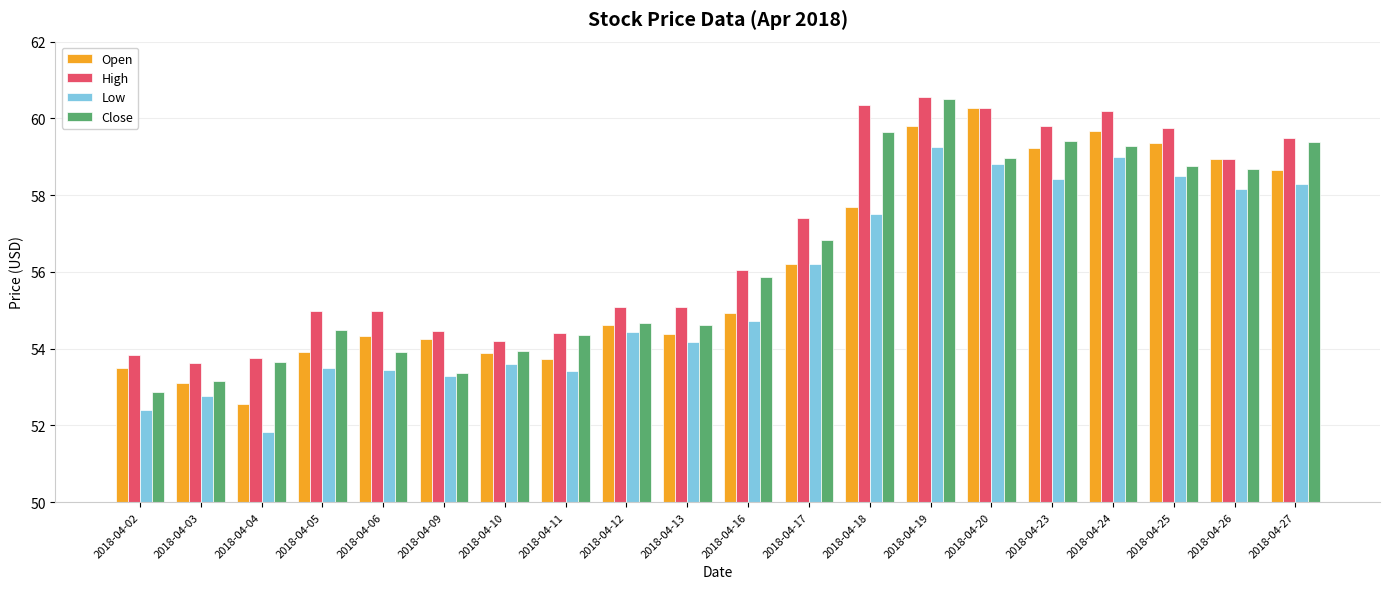

What is the sum of the Open values at 2018-04-18 and 2018-04-16?

112.6